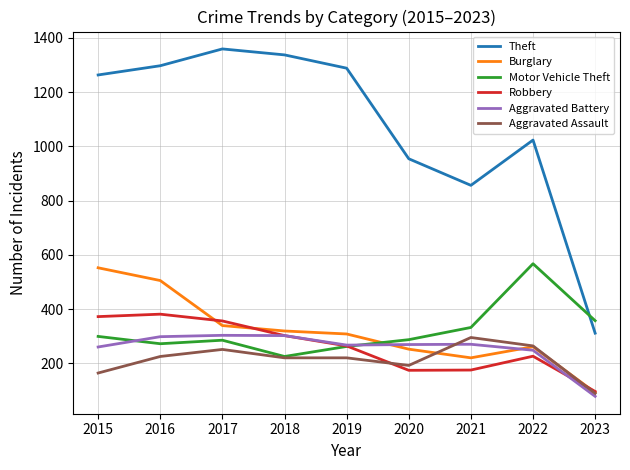

What is the maximum value shown in the chart?

1359